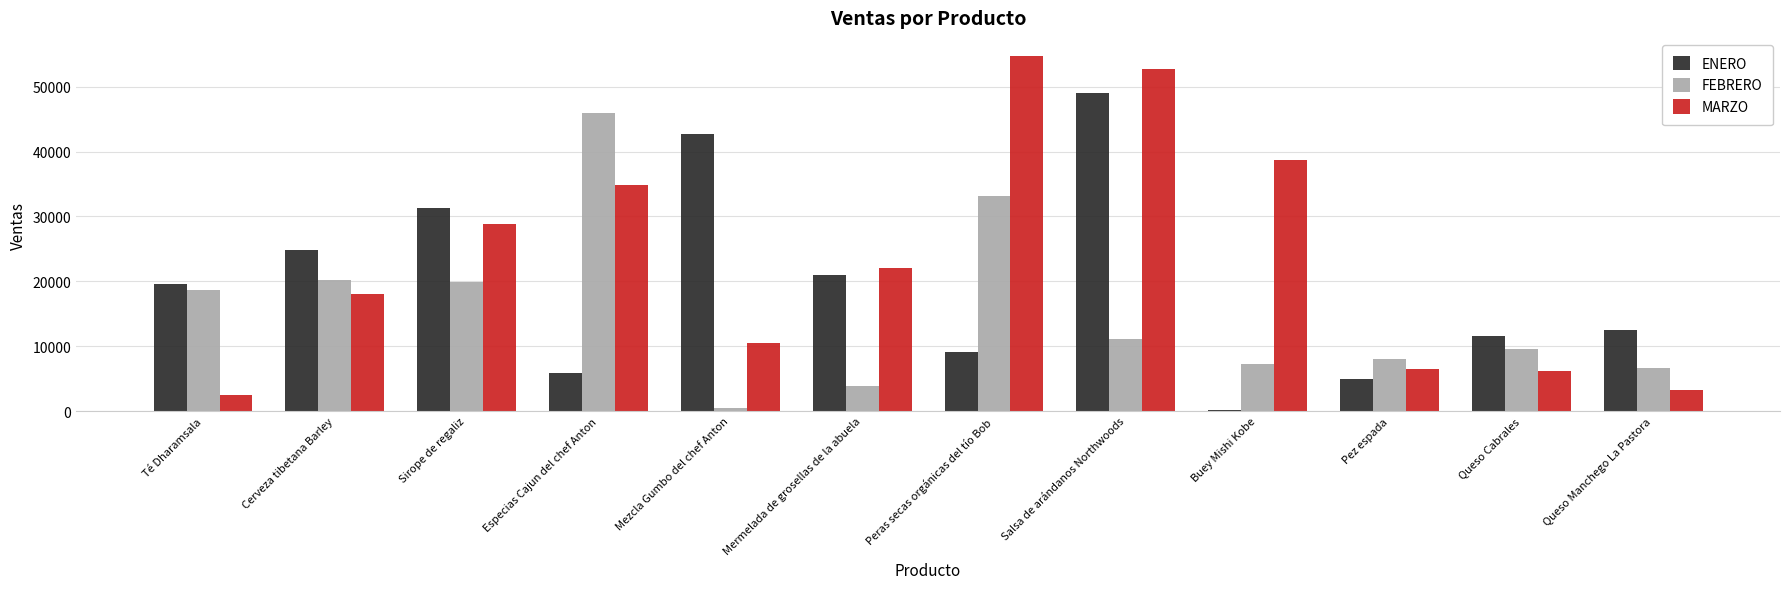

Which series has the largest total across all categories?

MARZO